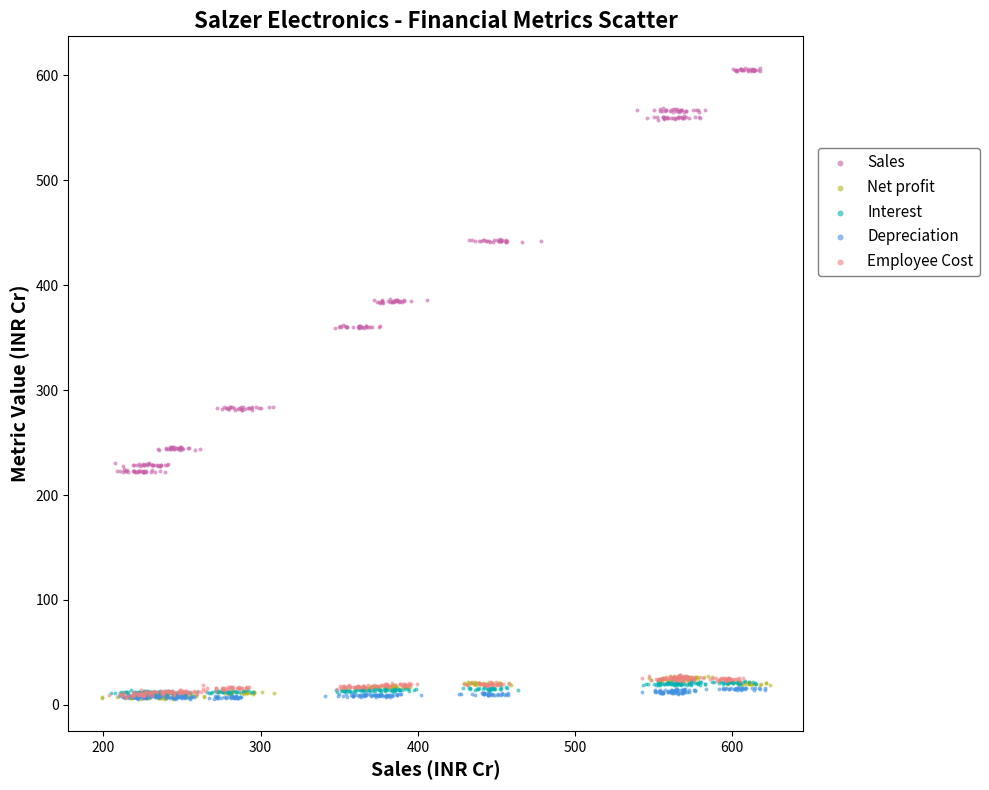

What are all the series names shown in the legend?

Sales, Net profit, Interest, Depreciation, Employee Cost